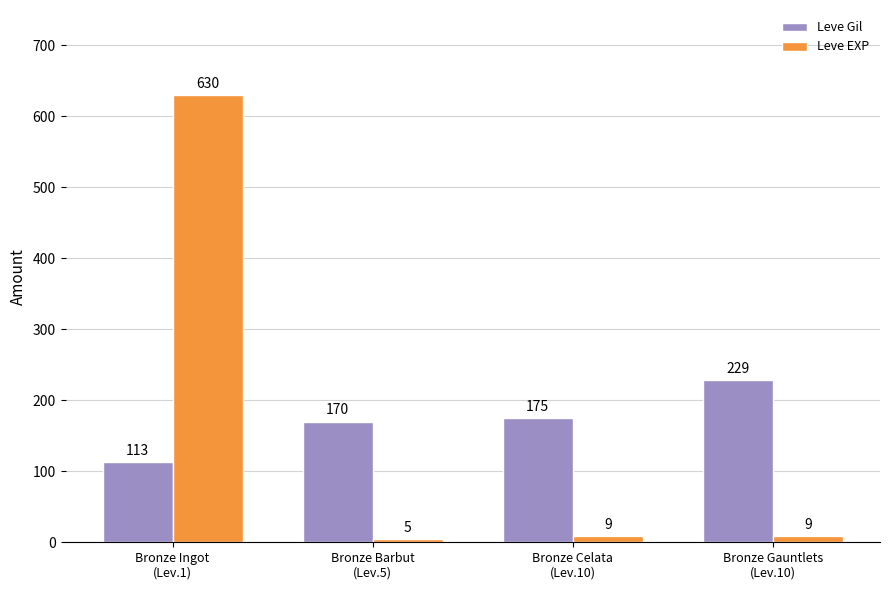

List the series in order of their overall mean, highest first.

Leve Gil, Leve EXP